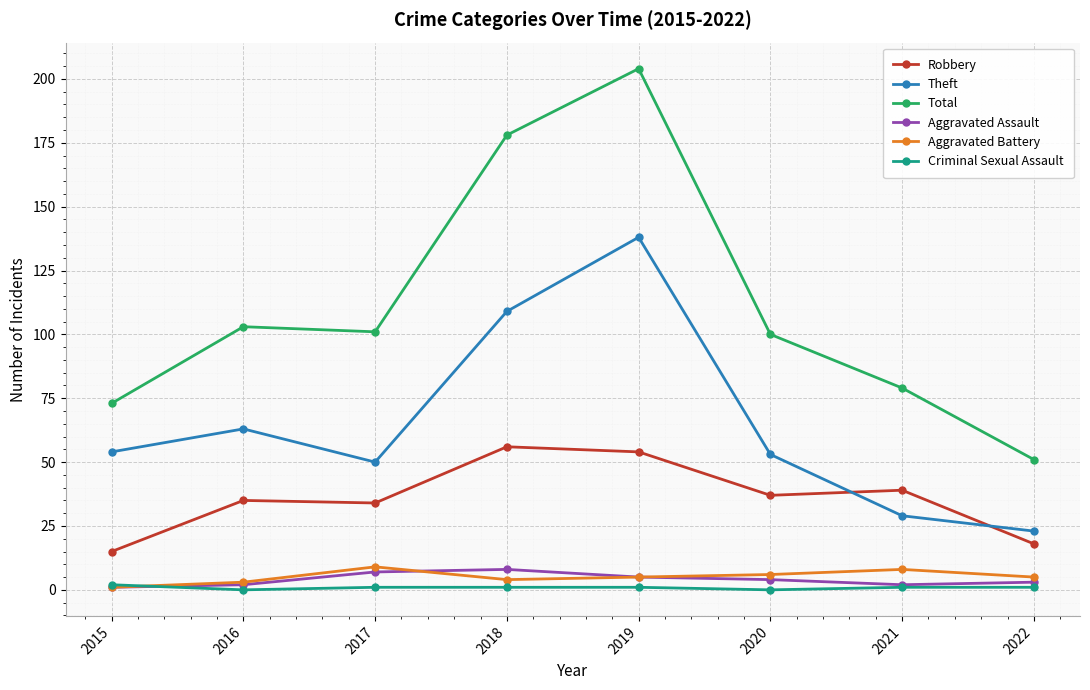

At which category is the sum across all series the highest?

2019